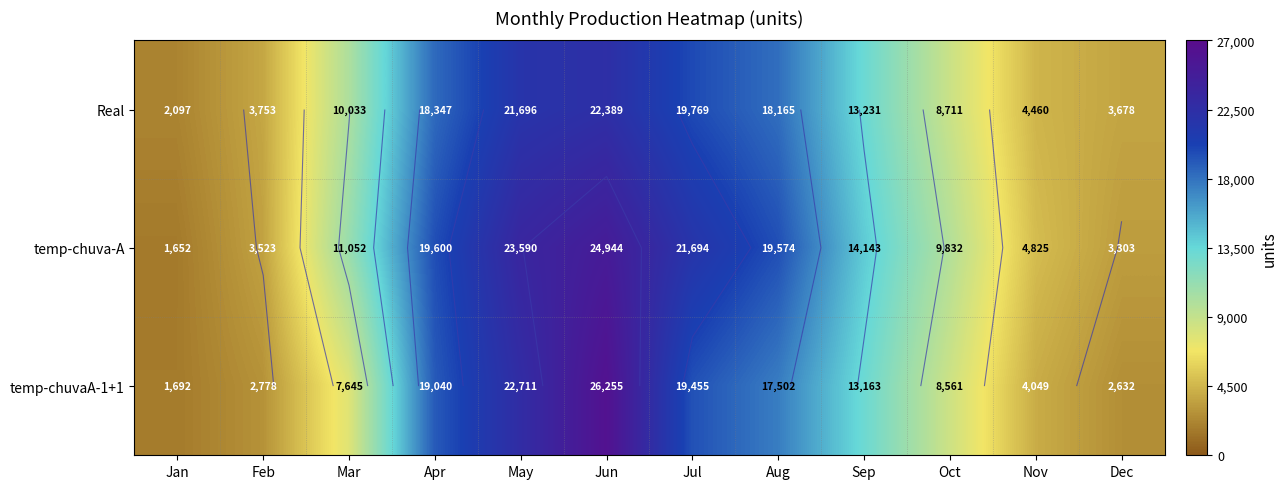

Rank the categories by temp-chuvaA-1+1 value from highest to lowest.

Jun, May, Jul, Apr, Aug, Sep, Oct, Mar, Nov, Feb, Dec, Jan